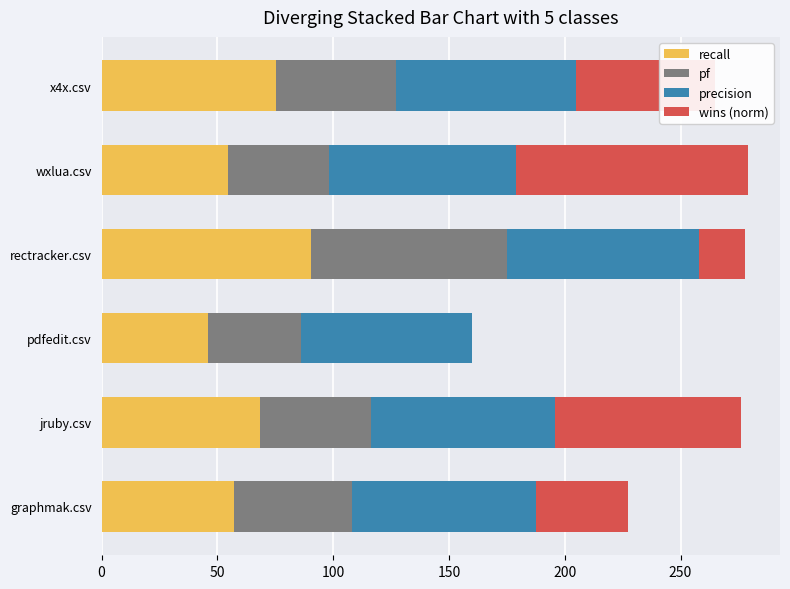

What is the total value across all series at graphmak.csv?

227.5